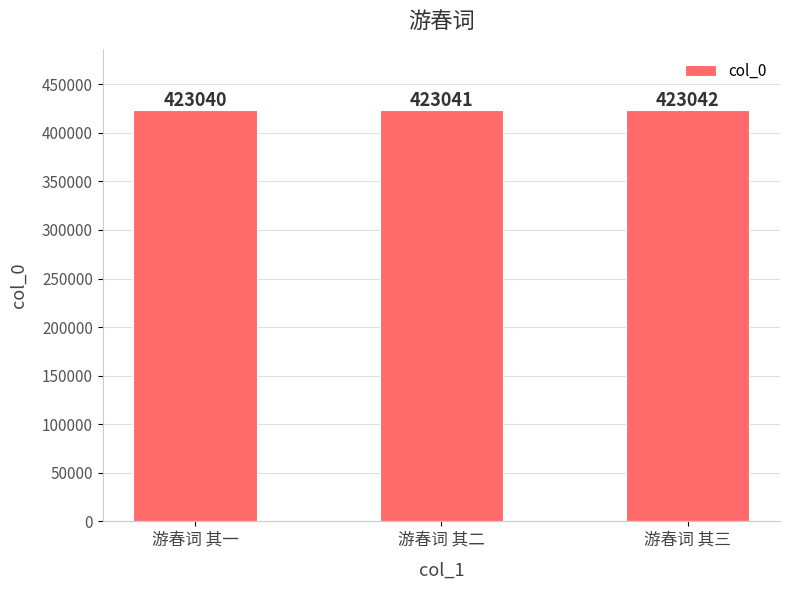

How many categories are shown in the chart?

3